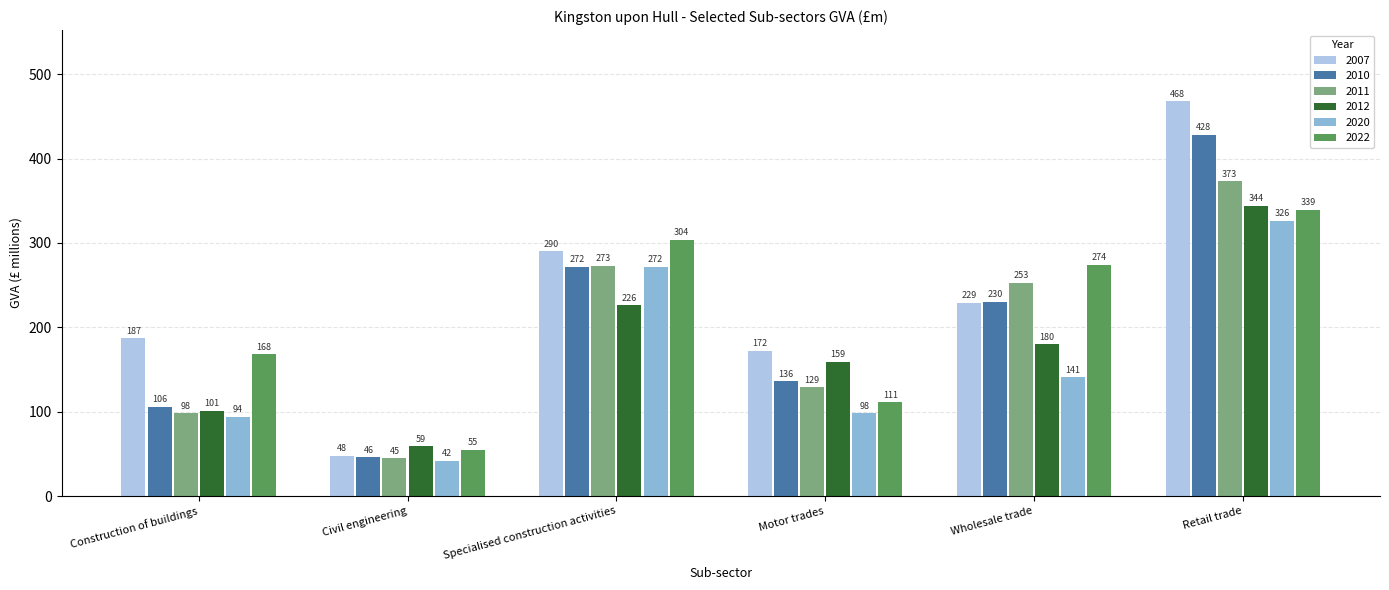

How many categories are shown in the chart?

6